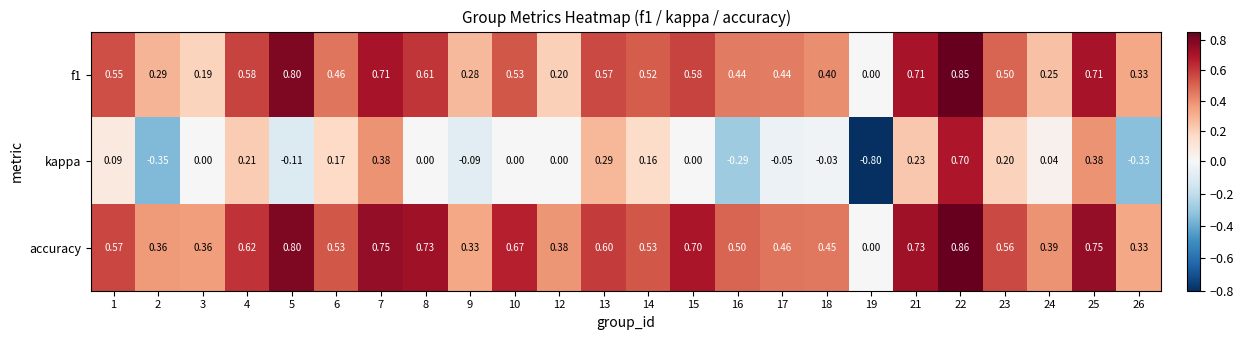

Is the value of kappa at 10 greater than the value of f1 at 8?

No